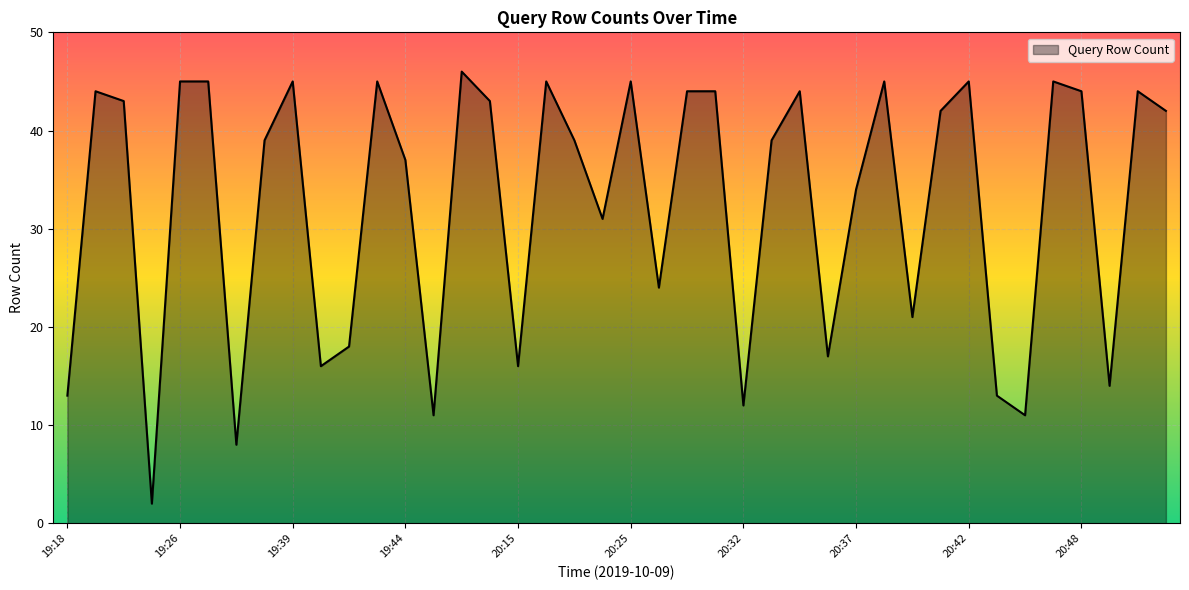

How many categories are shown in the chart?

40